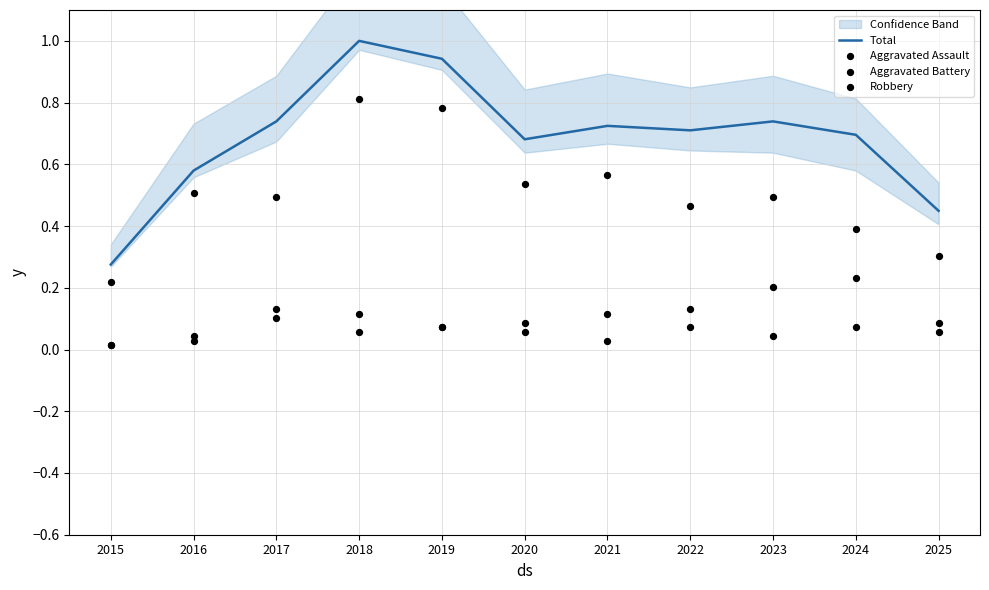

At which category is the sum across all series the highest?

2018